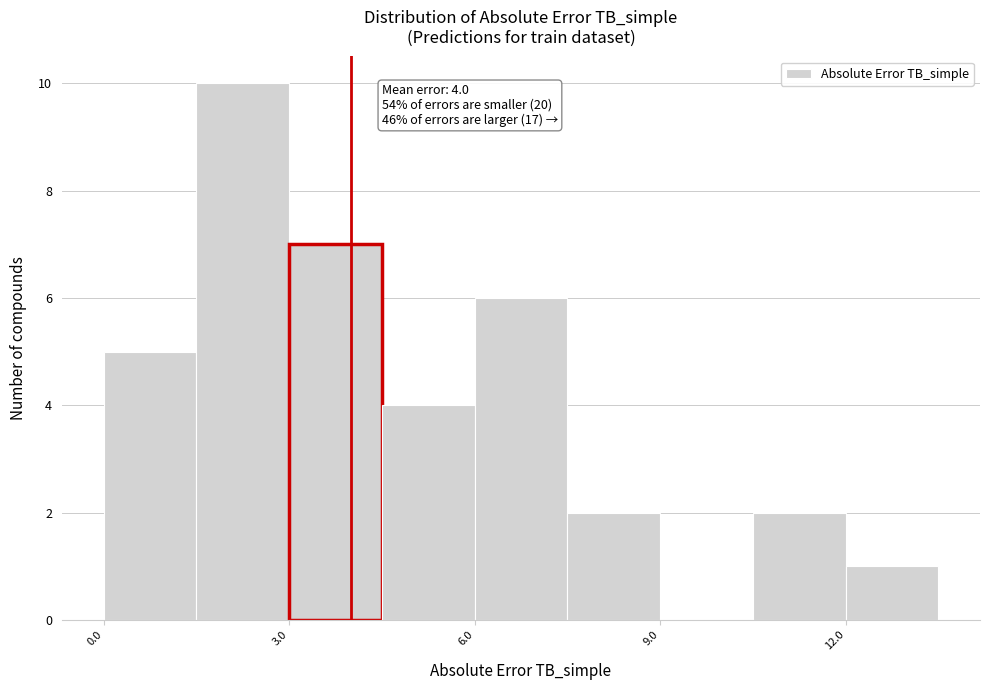

Read against the x-axis, roughly where is the centre of the tallest bar?

2.5